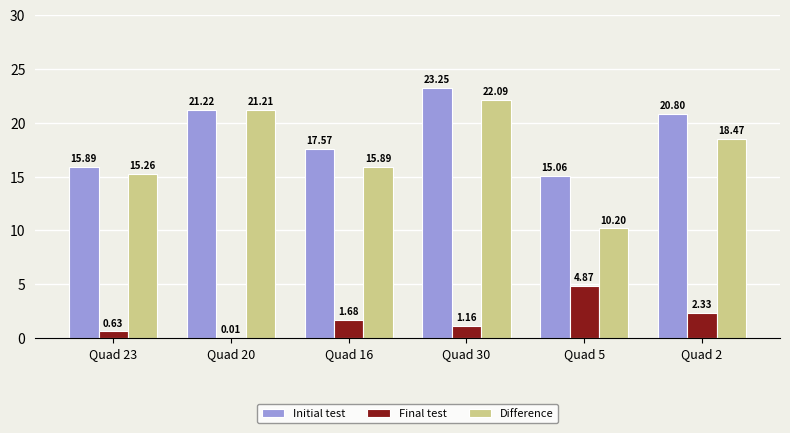

What is the sum of all Final test values?

10.7